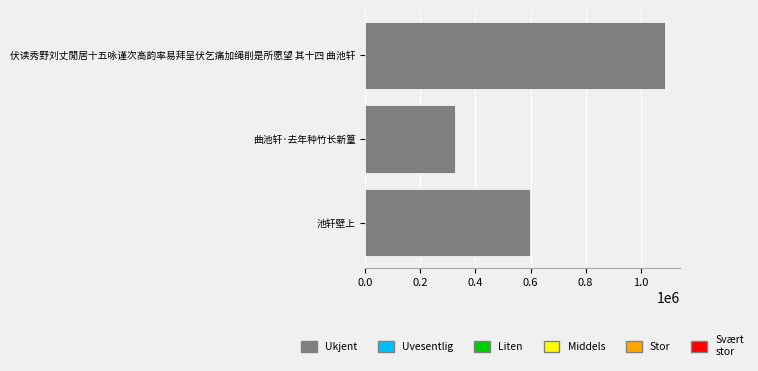

What is the difference between the maximum and second lowest values?

491412